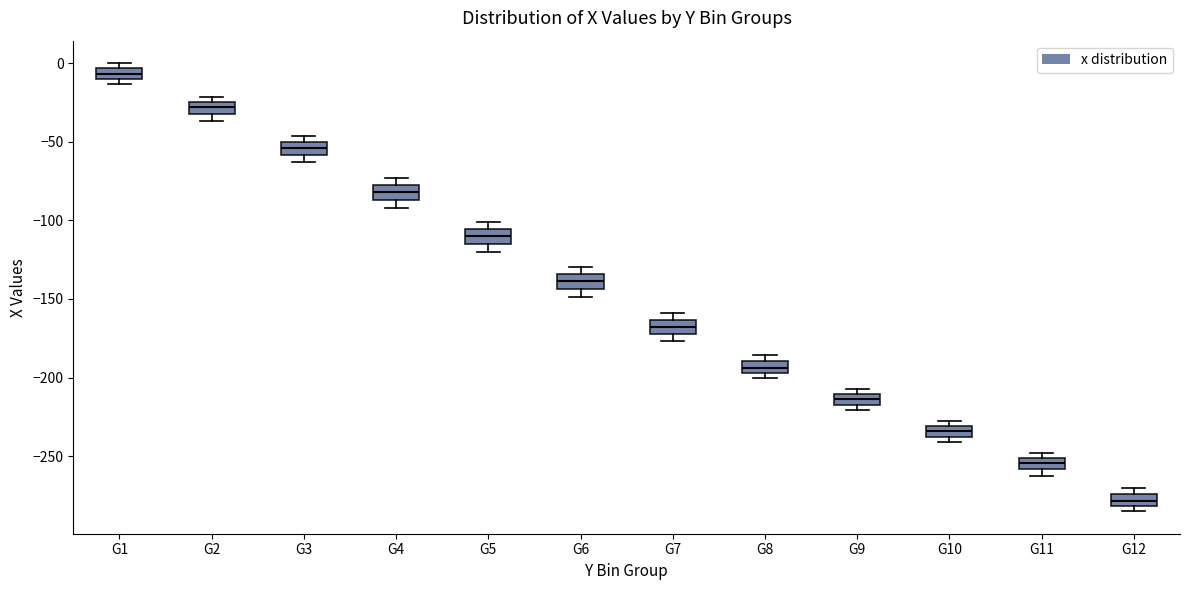

Which box has the highest median line?

G1